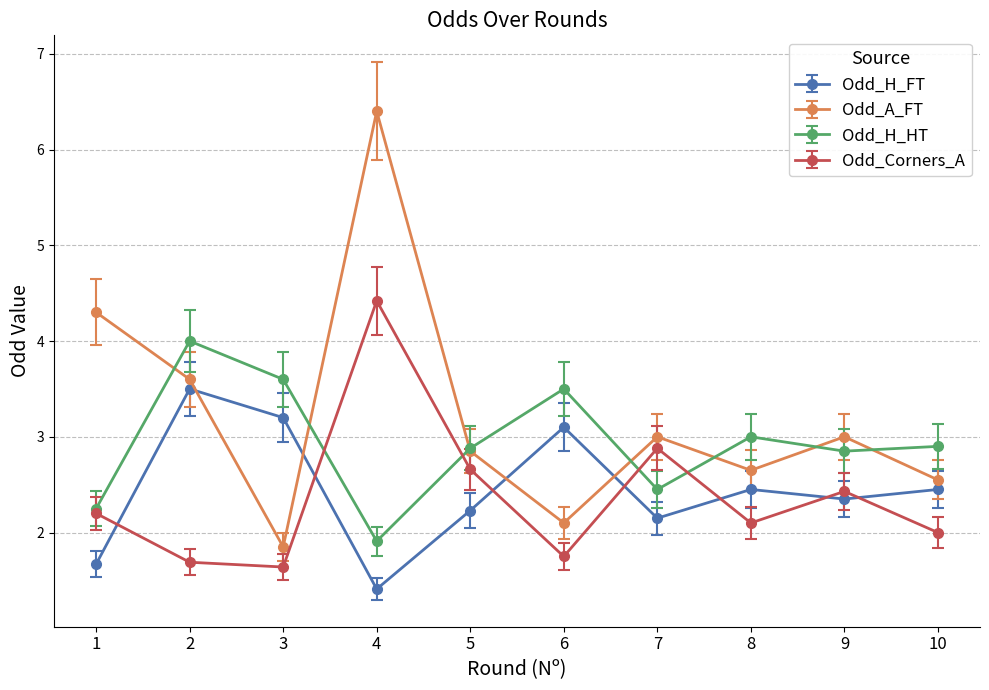

How many values in the Odd_A_FT series are below 3?

5